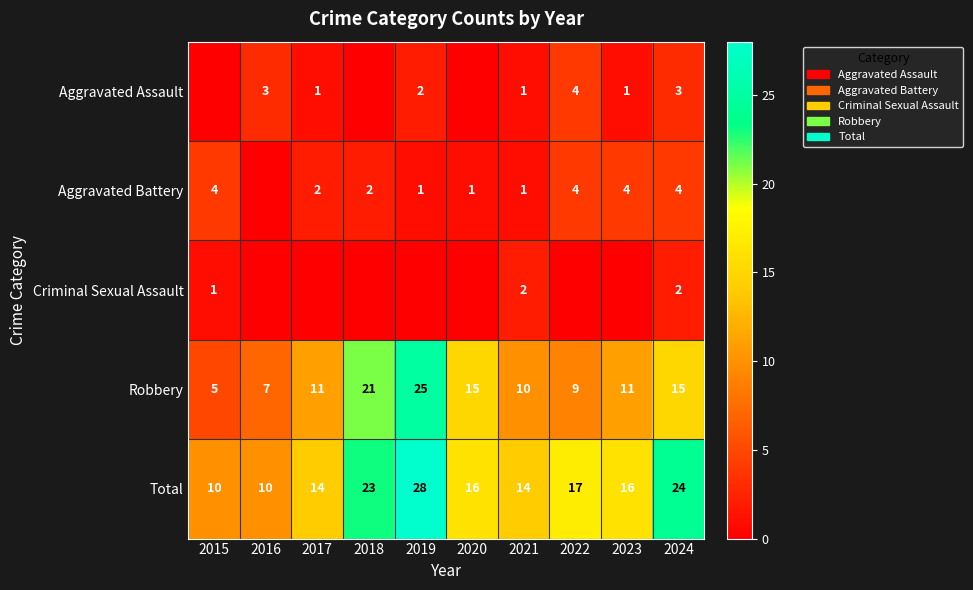

At how many categories does at least one series exceed 23?

2